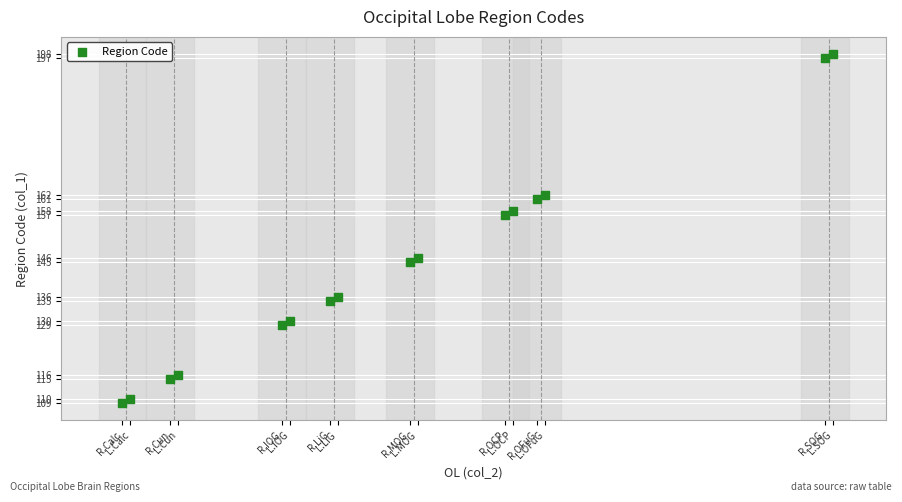

What is the range of Y values (max minus min)?

89